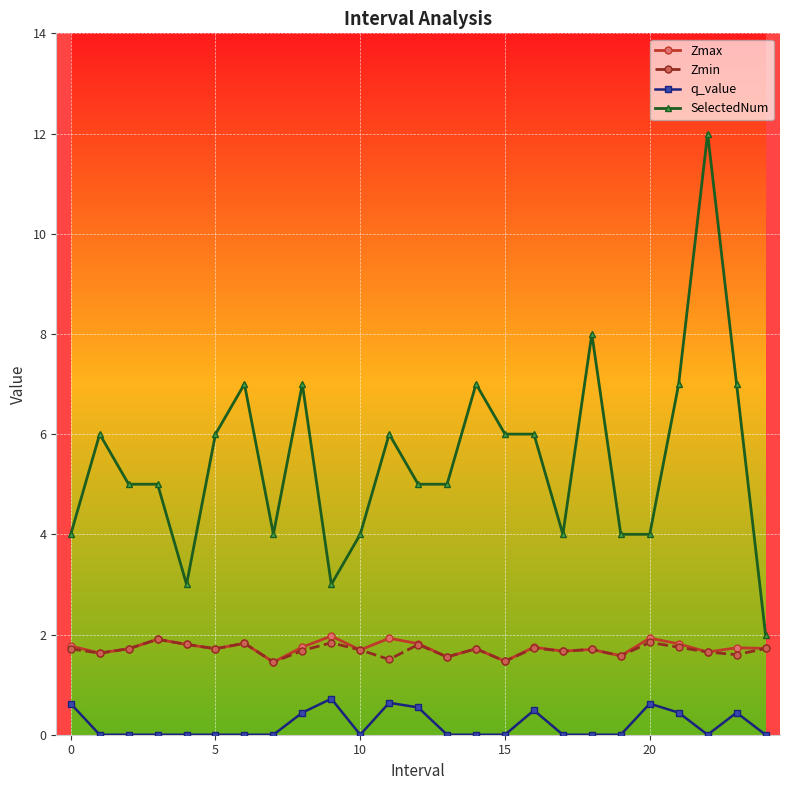

What are all the series names shown in the legend?

Zmax, Zmin, q_value, SelectedNum